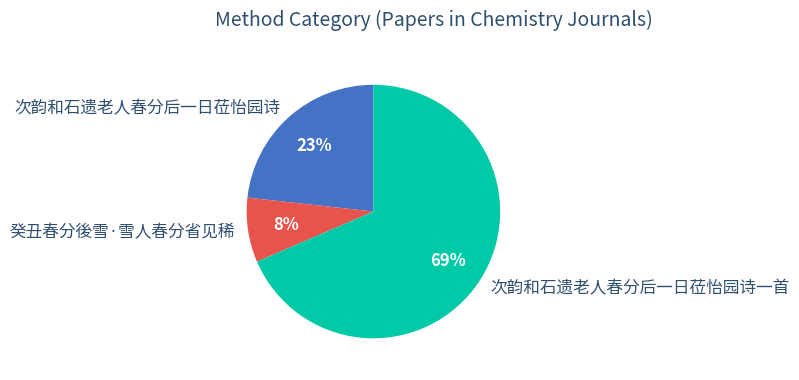

Between 次韵和石遗老人春分后一日莅怡园诗一首 and 癸丑春分後雪·雪人春分省见稀, which is larger?

次韵和石遗老人春分后一日莅怡园诗一首